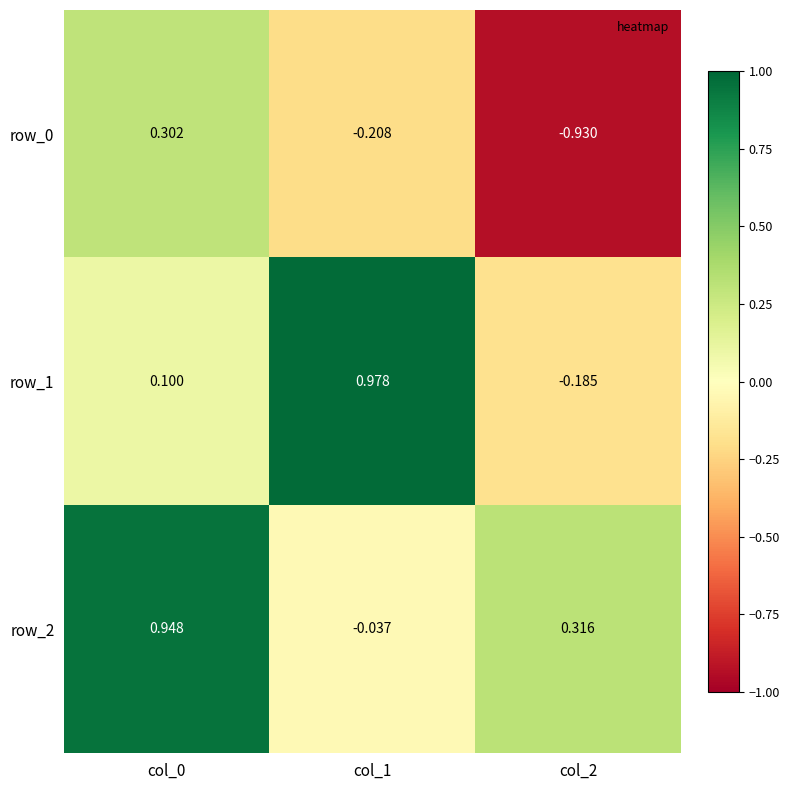

Is the value of row_2 at col_2 greater than the value of row_1 at col_1?

No